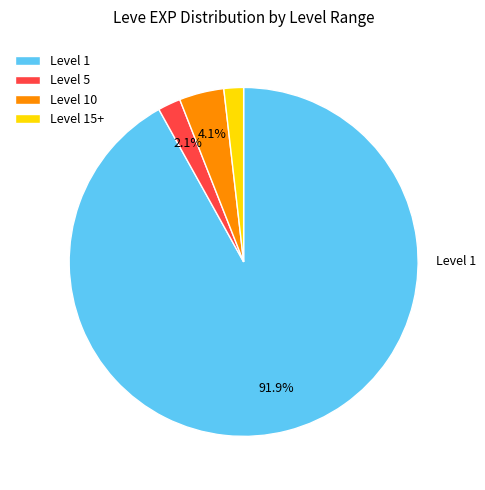

What is the largest slice in the pie chart?

Level 1